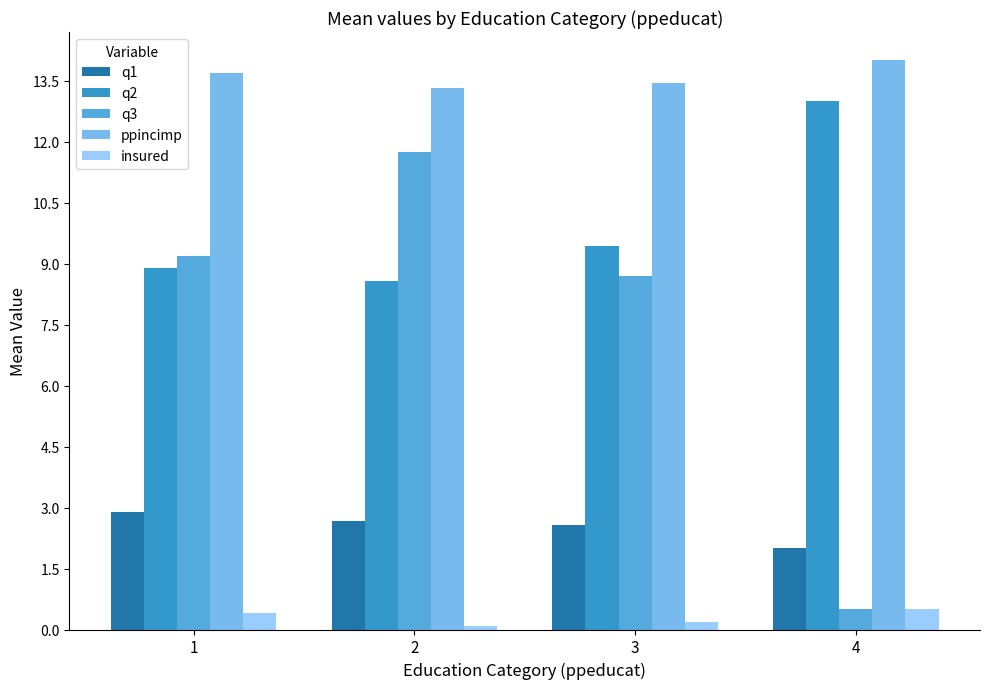

What is the maximum value shown in the chart?

14.0